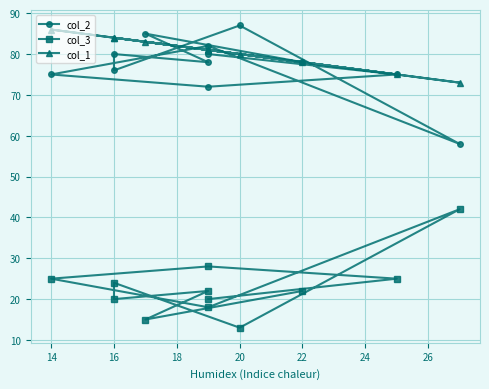

How many categories are shown in the chart?

12